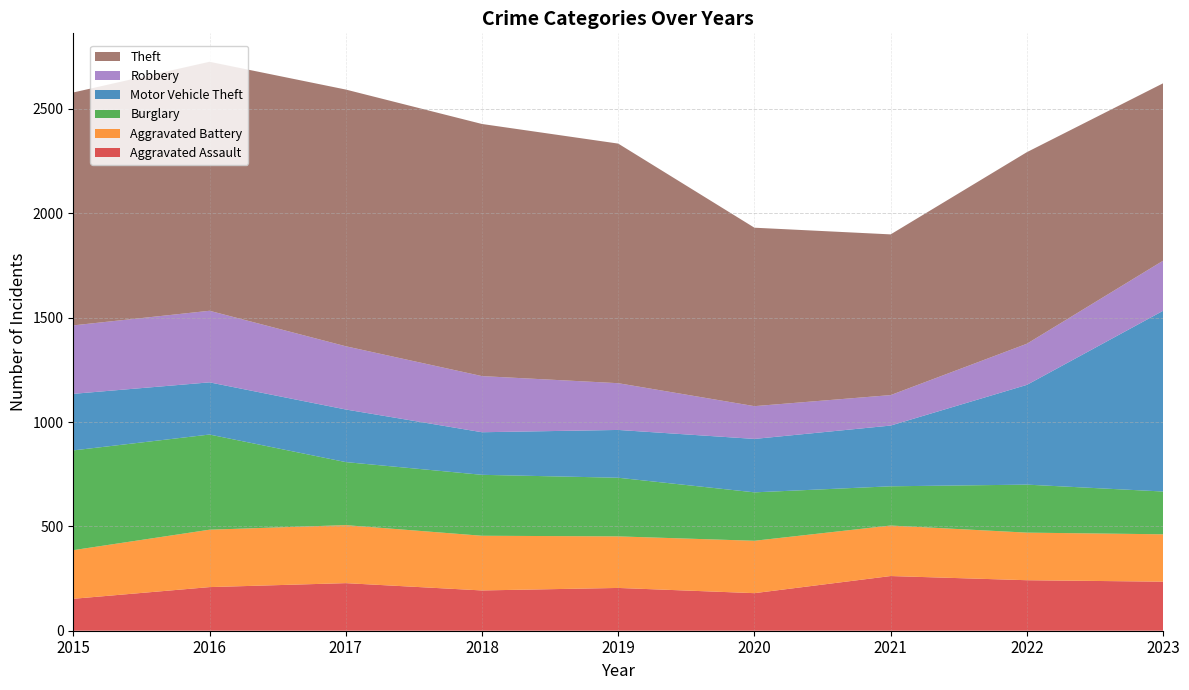

Reading left to right, extract all data points from this chart.

Aggravated Assault: 2015=153	2016=209	2017=228	2018=193	2019=205	2020=180	2021=262	2022=242	2023=235
Aggravated Battery: 2015=233	2016=275	2017=278	2018=262	2019=247	2020=251	2021=242	2022=228	2023=227
Burglary: 2015=478	2016=456	2017=302	2018=292	2019=281	2020=232	2021=188	2022=230	2023=205
Motor Vehicle Theft: 2015=271	2016=250	2017=252	2018=204	2019=229	2020=256	2021=291	2022=478	2023=866
Robbery: 2015=328	2016=343	2017=303	2018=269	2019=224	2020=157	2021=146	2022=197	2023=240
Theft: 2015=1116	2016=1193	2017=1230	2018=1208	2019=1148	2020=855	2021=770	2022=918	2023=850